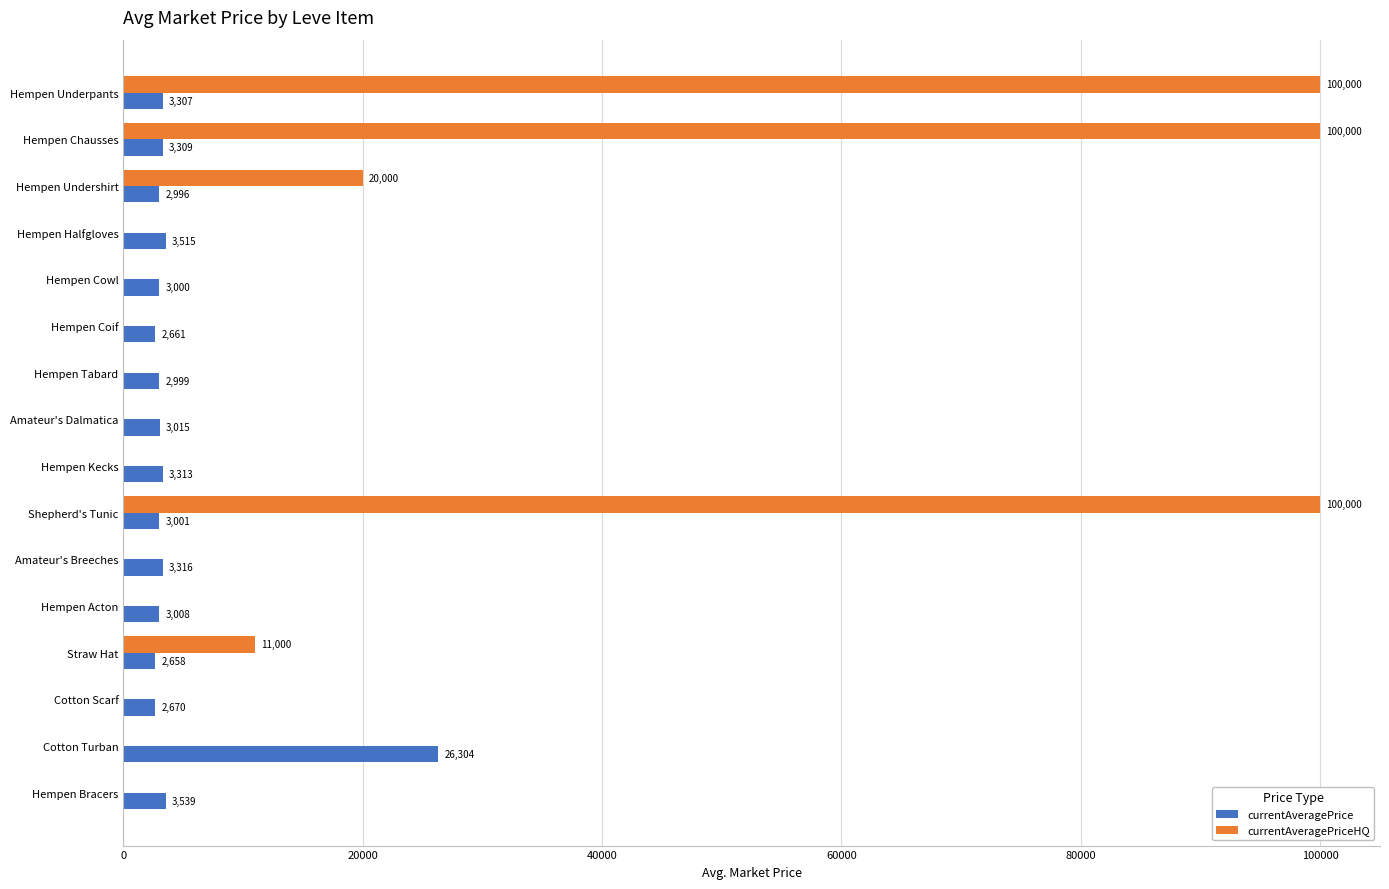

Which series has the largest total across all categories?

currentAveragePriceHQ